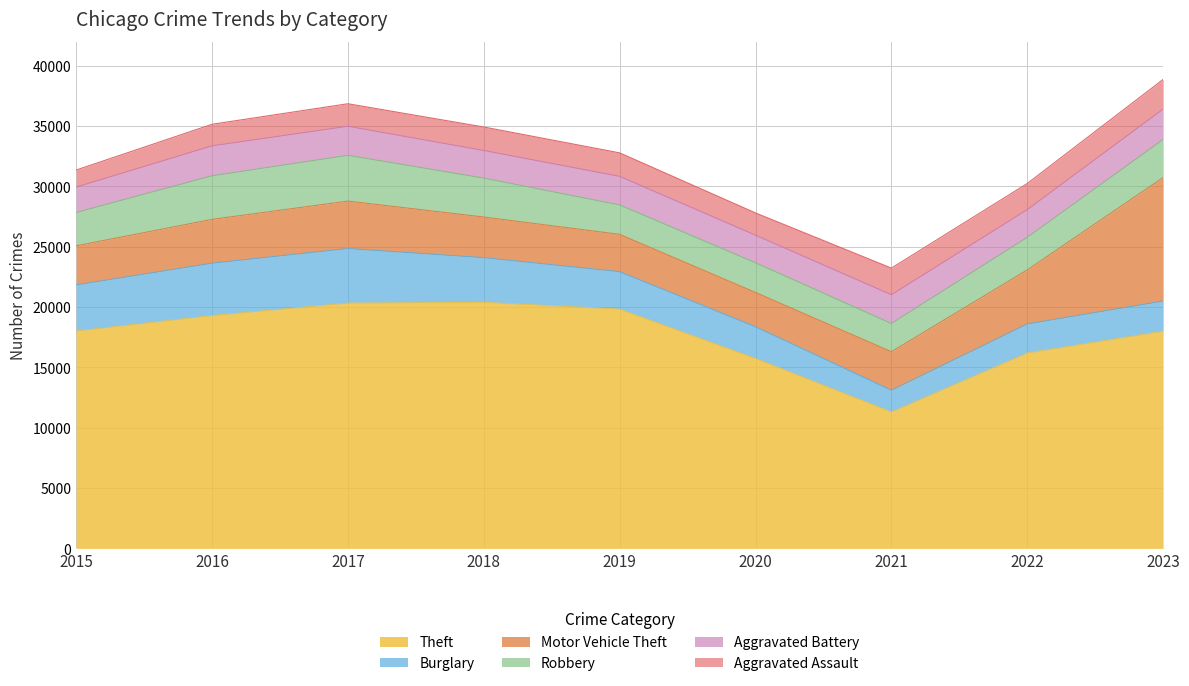

At which category does Theft reach its first local valley?

2021